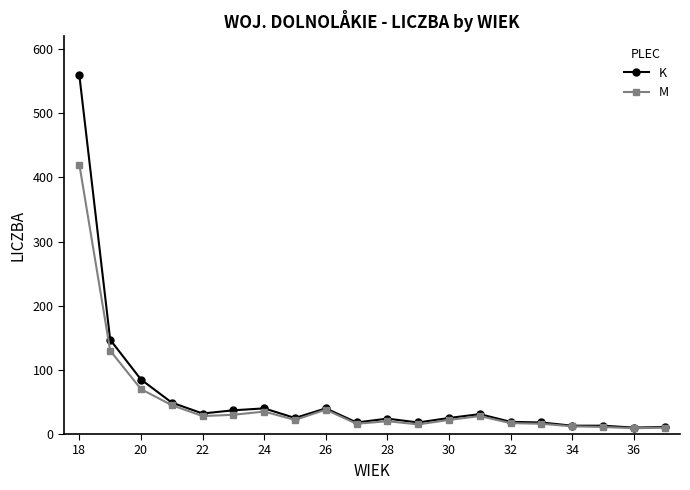

True or false: M has more than 1 interior local peaks.

True